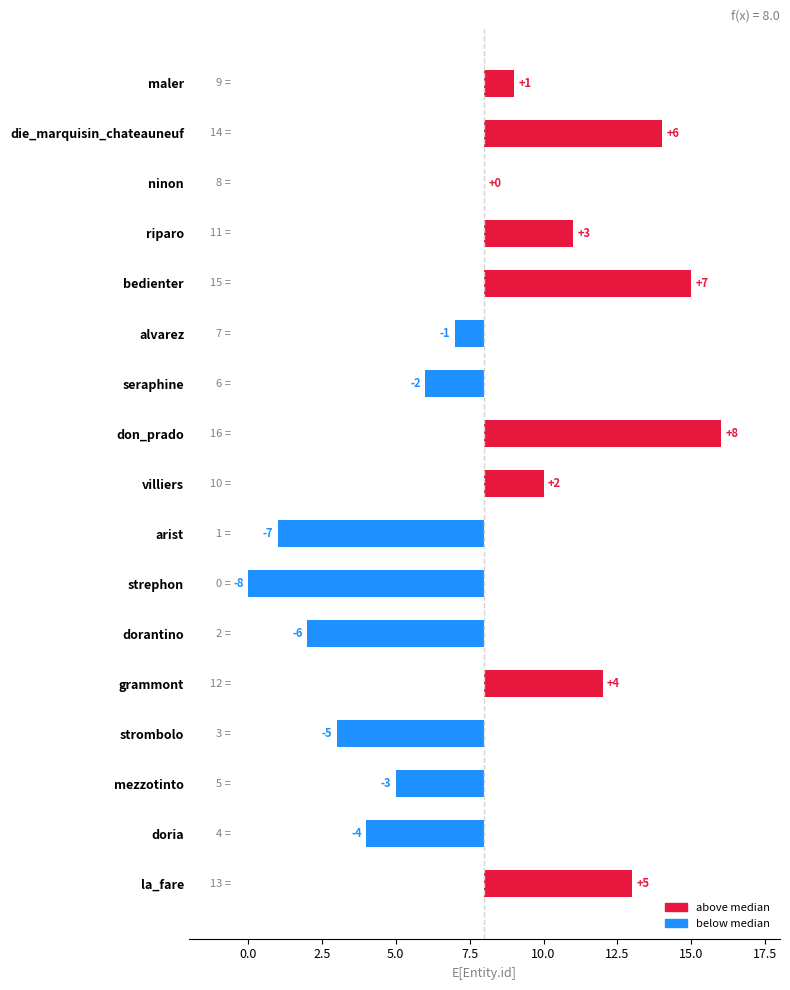

What is the smallest value displayed?

-8